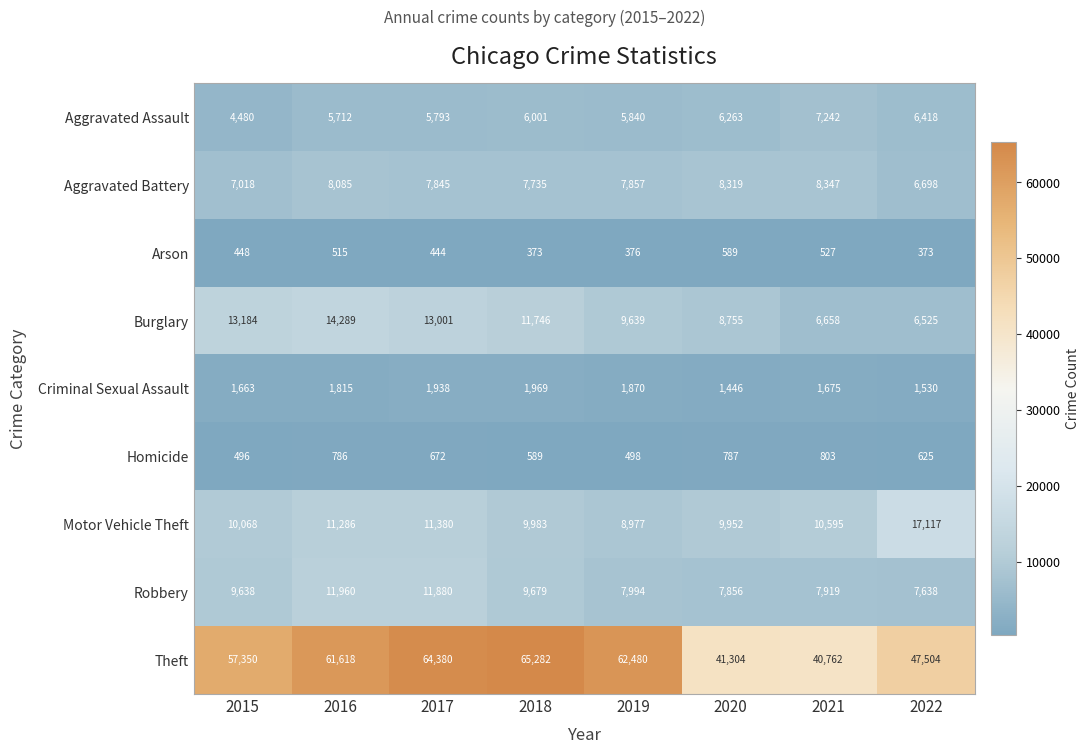

What is the difference between the maximum and second lowest values in the Aggravated Assault series?

1530